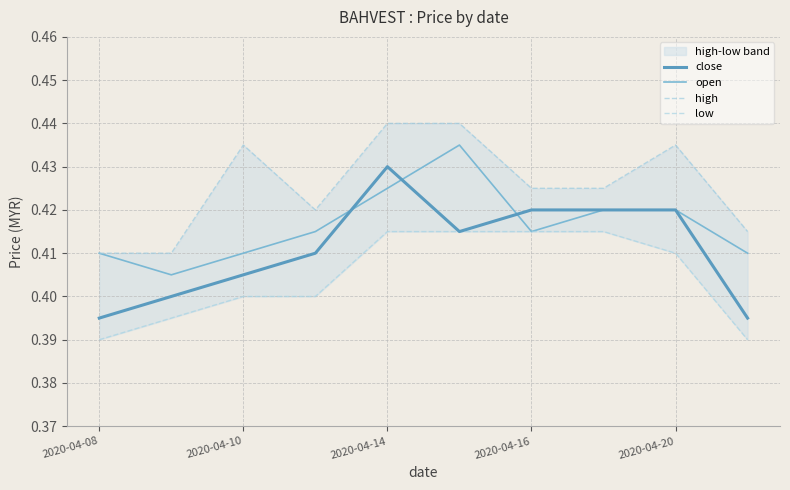

Which category has the highest value in the close series?

2020-04-14